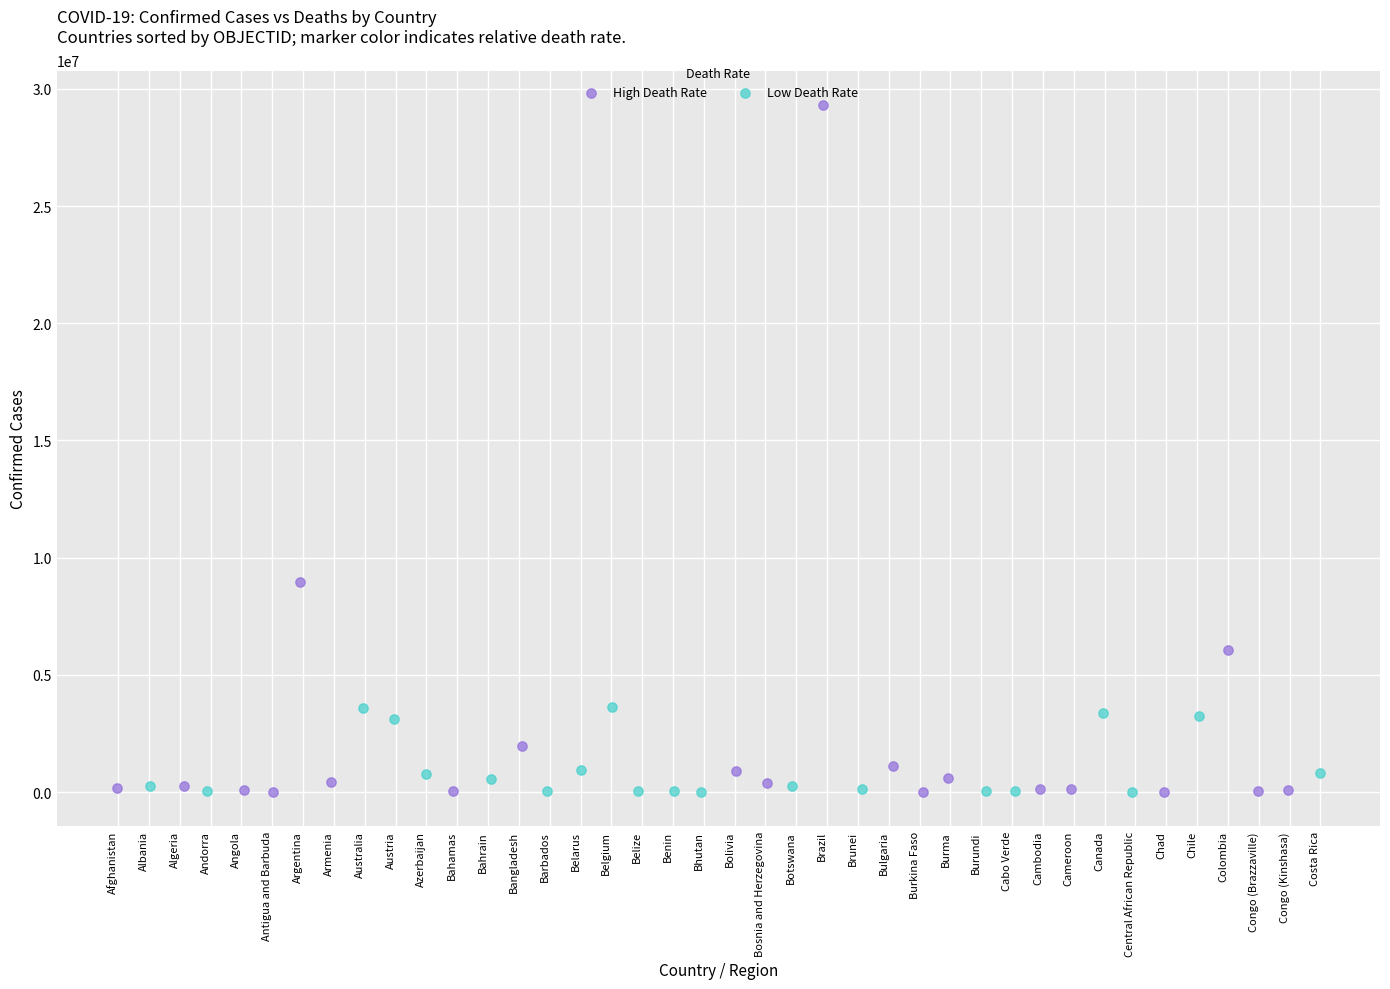

Which series has the widest spread of Y values?

High Death Rate